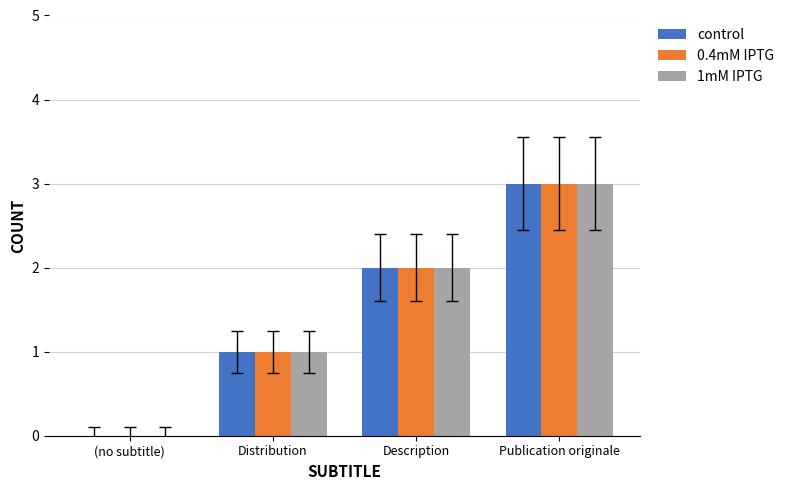

At which category is the sum across all series the highest?

Publication originale